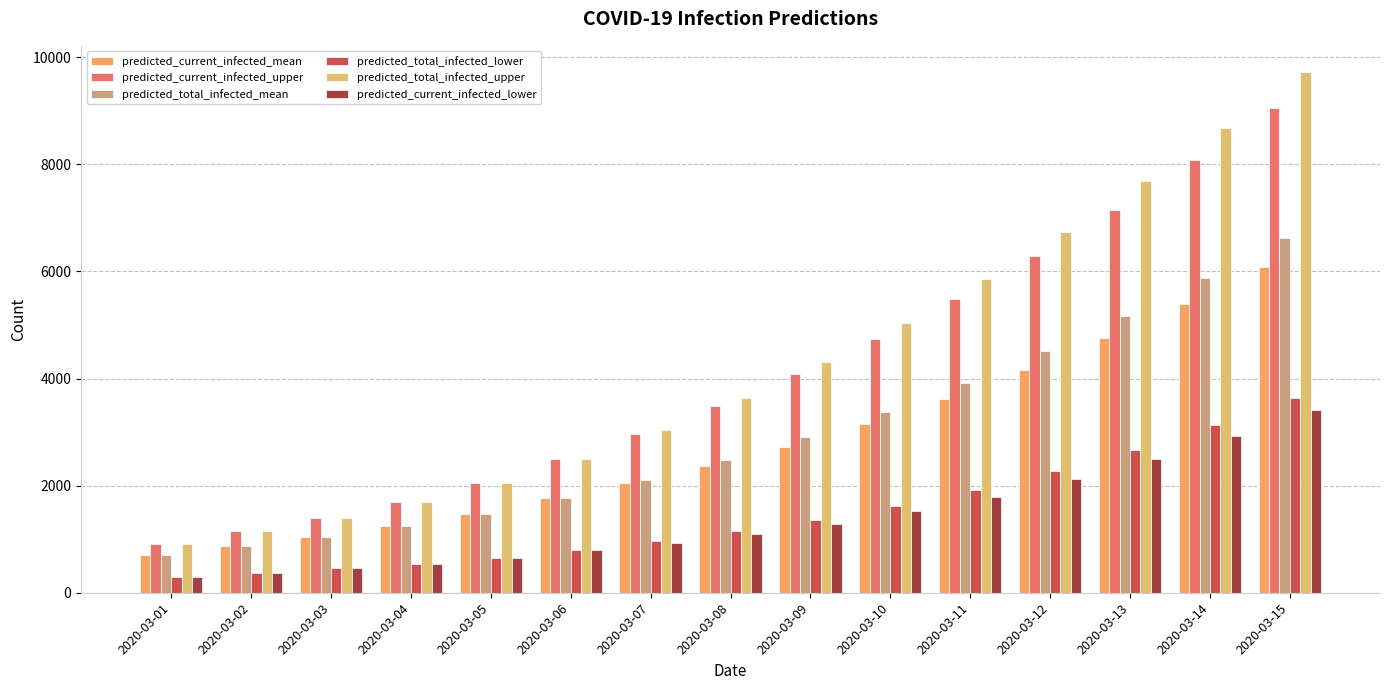

At how many categories does at least one series exceed 4290?

7